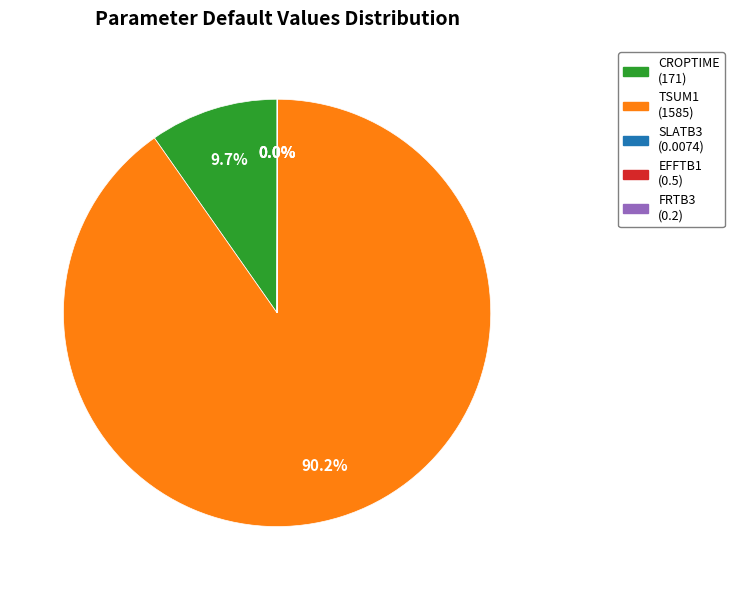

What is the majority slice?

TSUM1